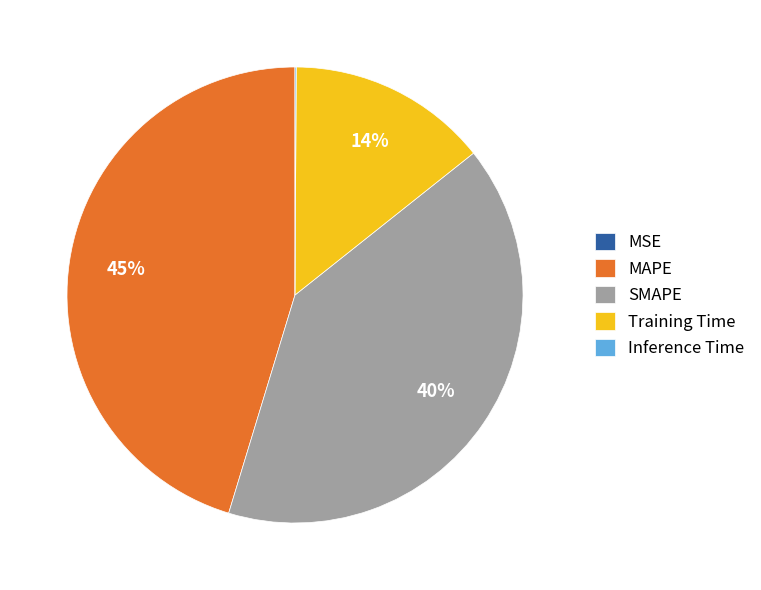

True or false: MAPE accounts for 56% of the total.

False